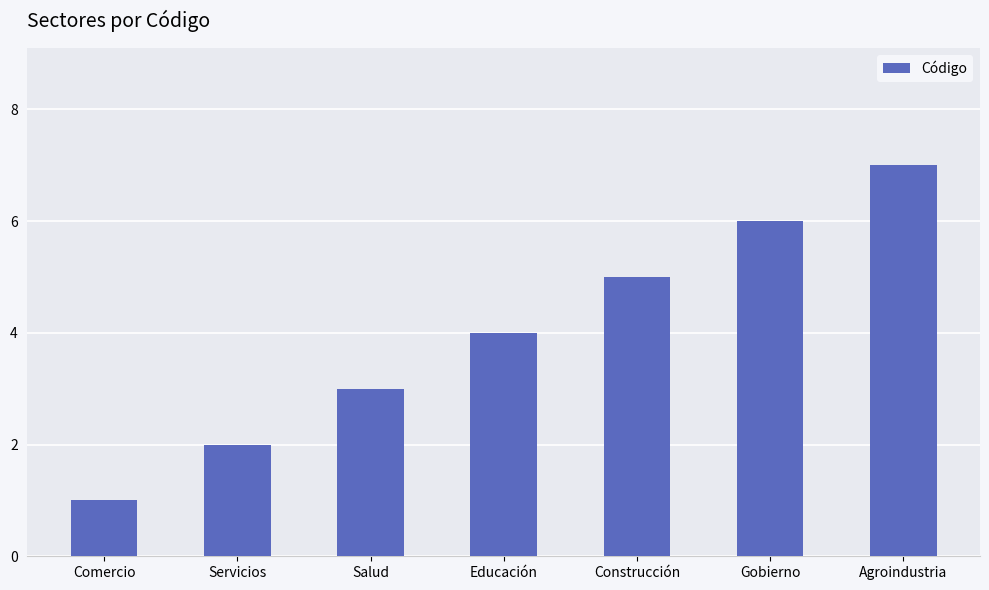

What is the greatest value displayed?

7